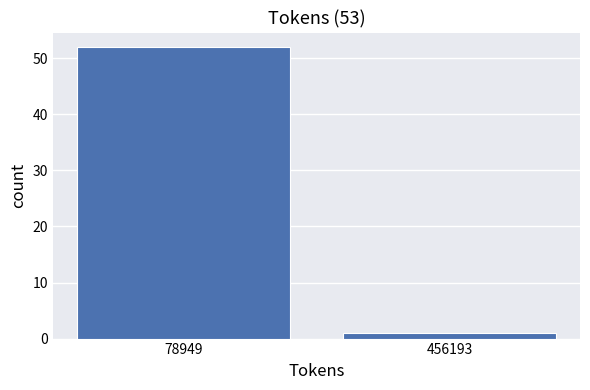

Reading left to right, list all the values displayed in this chart.

78949=52	456193=1